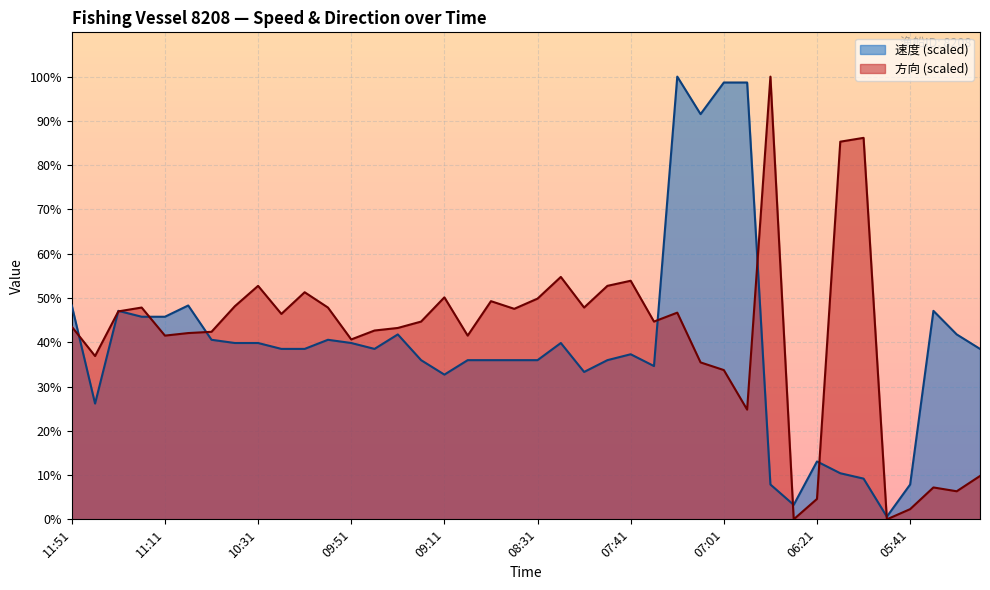

What is the total value across all series at 10:41?

88.0